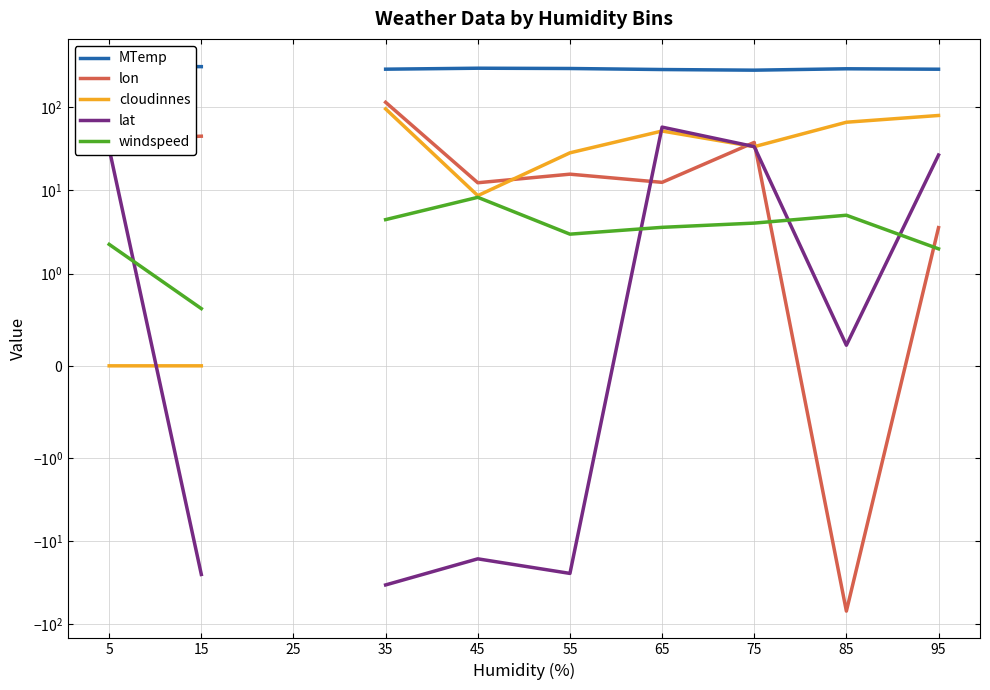

How many categories are shown in the chart?

10